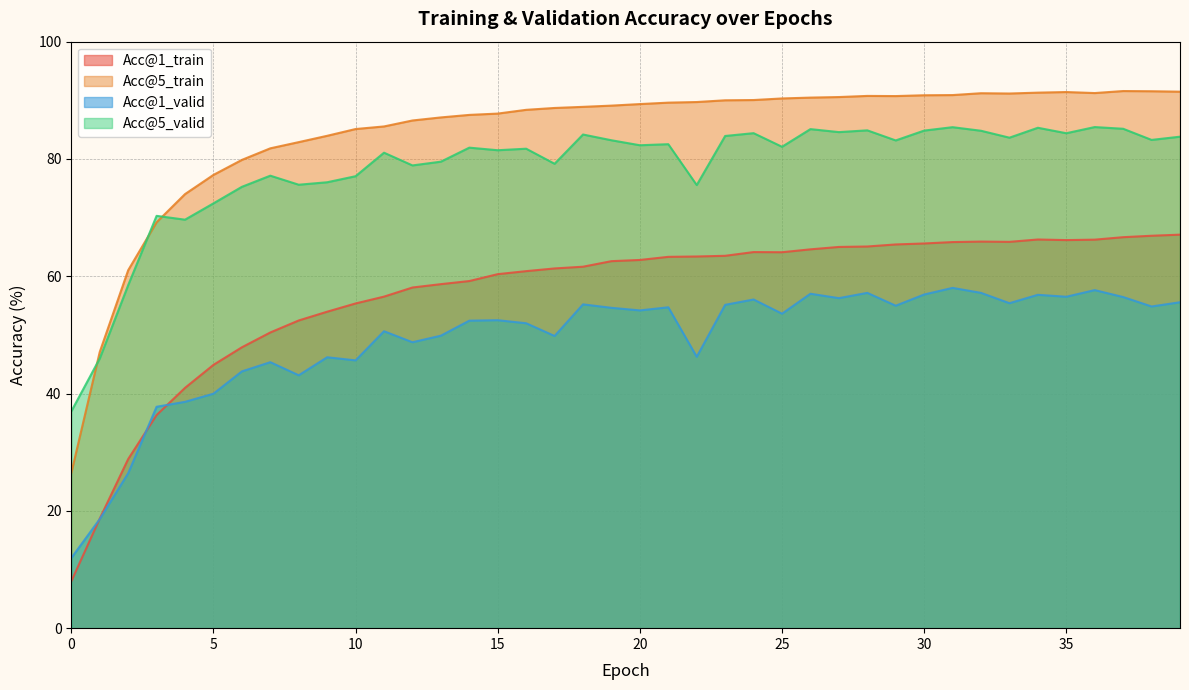

How many times do Acc@1_train and Acc@1_valid cross each other?

3